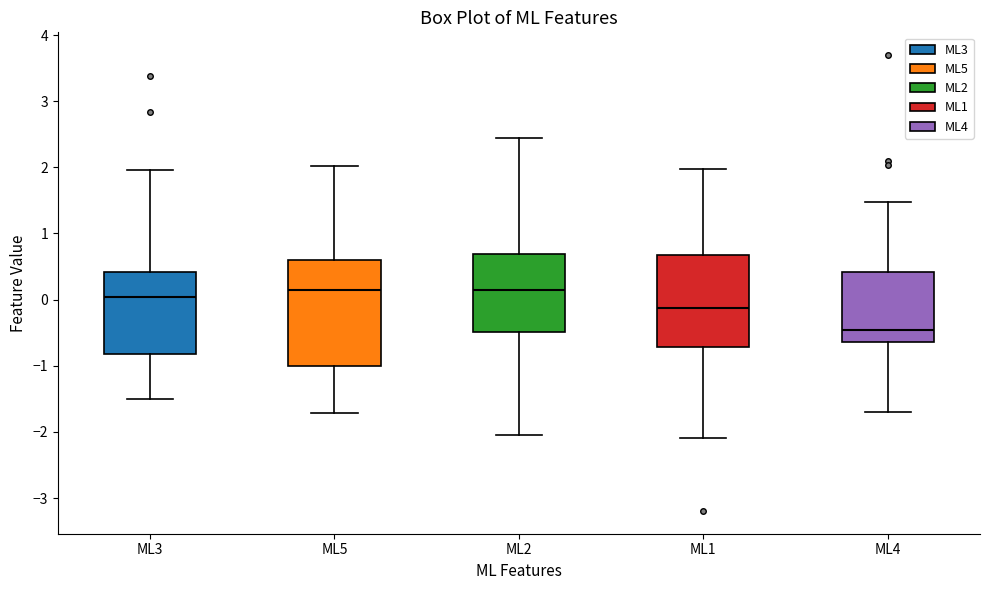

Reading left to right, read every box against the y-axis: the position of its median line, the range the box covers, and the ends of its whiskers. The values are not printed on the chart, so give them approximately, as read against the axis.

ML3: median 0.0, box -0.8 to 0.4, whiskers -1.5 to 2.0
ML5: median 0.1, box -1.0 to 0.6, whiskers -1.7 to 2.0
ML2: median 0.2, box -0.5 to 0.7, whiskers -2.1 to 2.4
ML1: median -0.1, box -0.7 to 0.7, whiskers -2.1 to 2.0
ML4: median -0.5, box -0.6 to 0.4, whiskers -1.7 to 1.5